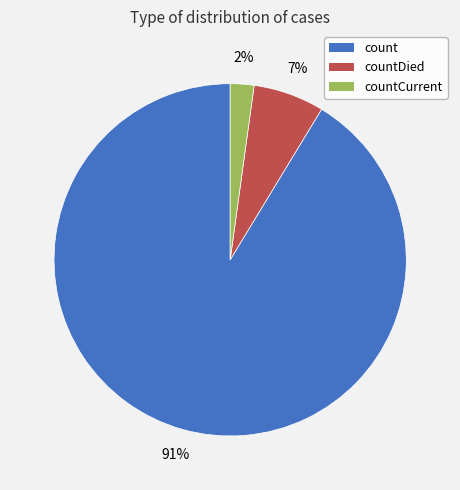

Is there a majority slice in this chart?

Yes